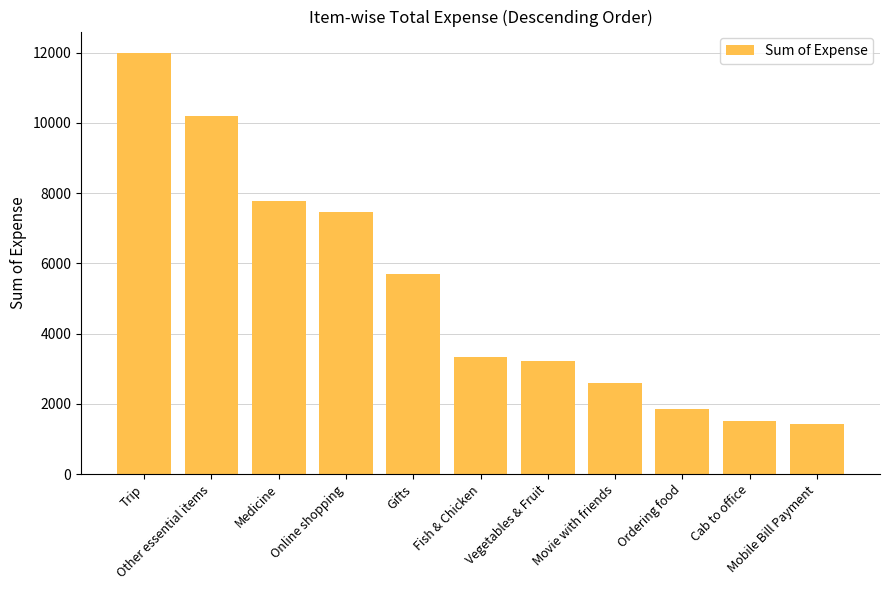

What value does the data have at Other essential items?

10194.1